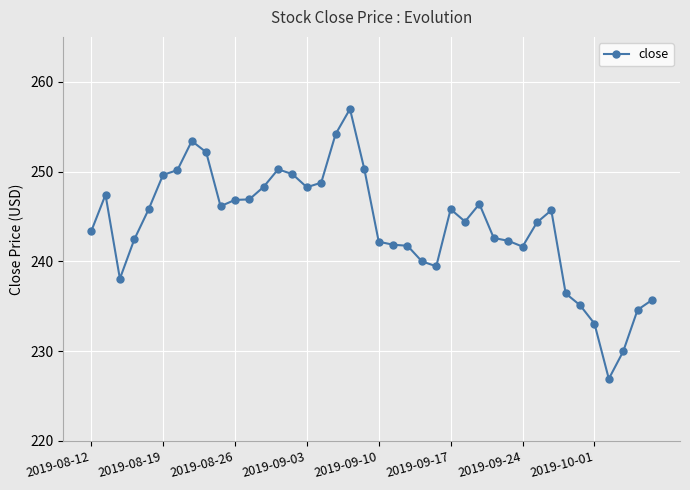

What is the sum of all values?

9759.3